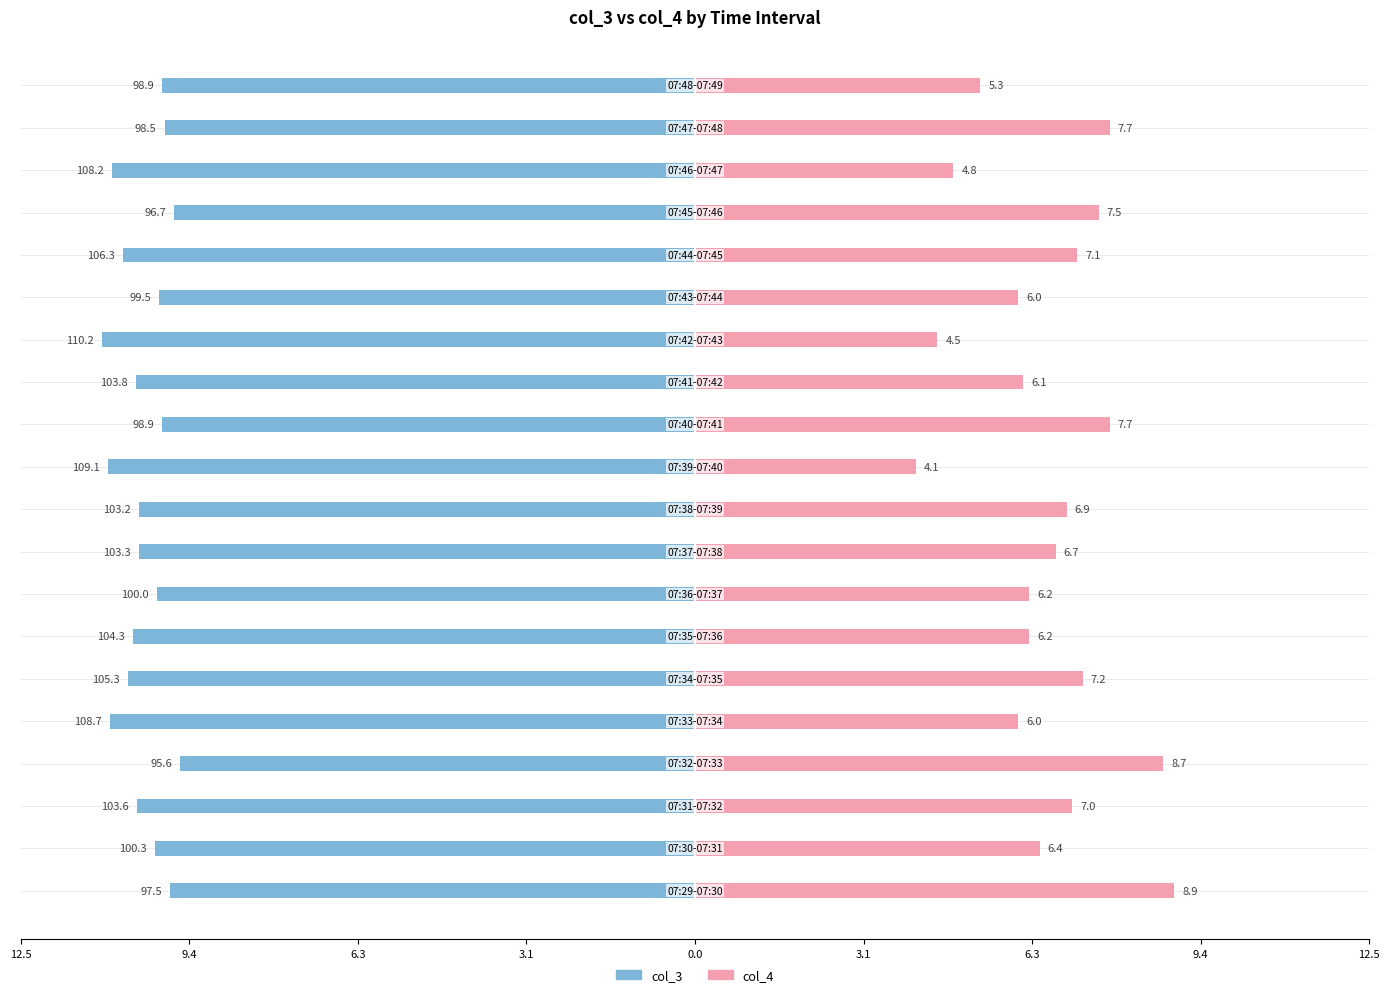

How many values in the col_4 series are below 6?

4